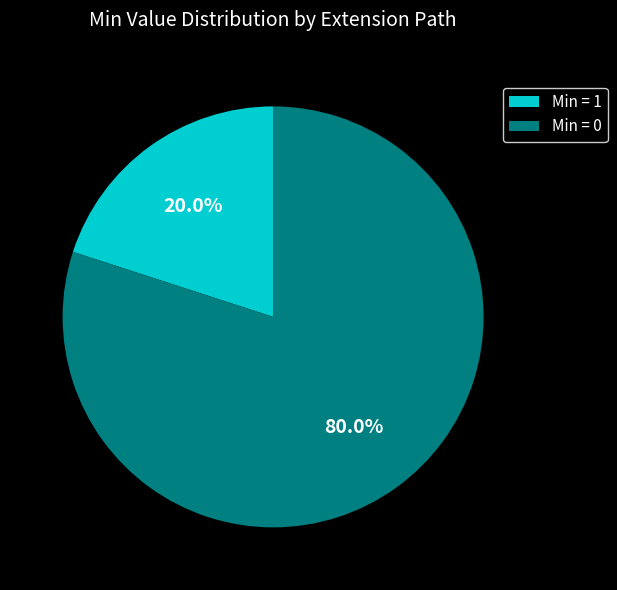

Rank the categories by value from highest to lowest.

Min = 0, Min = 1